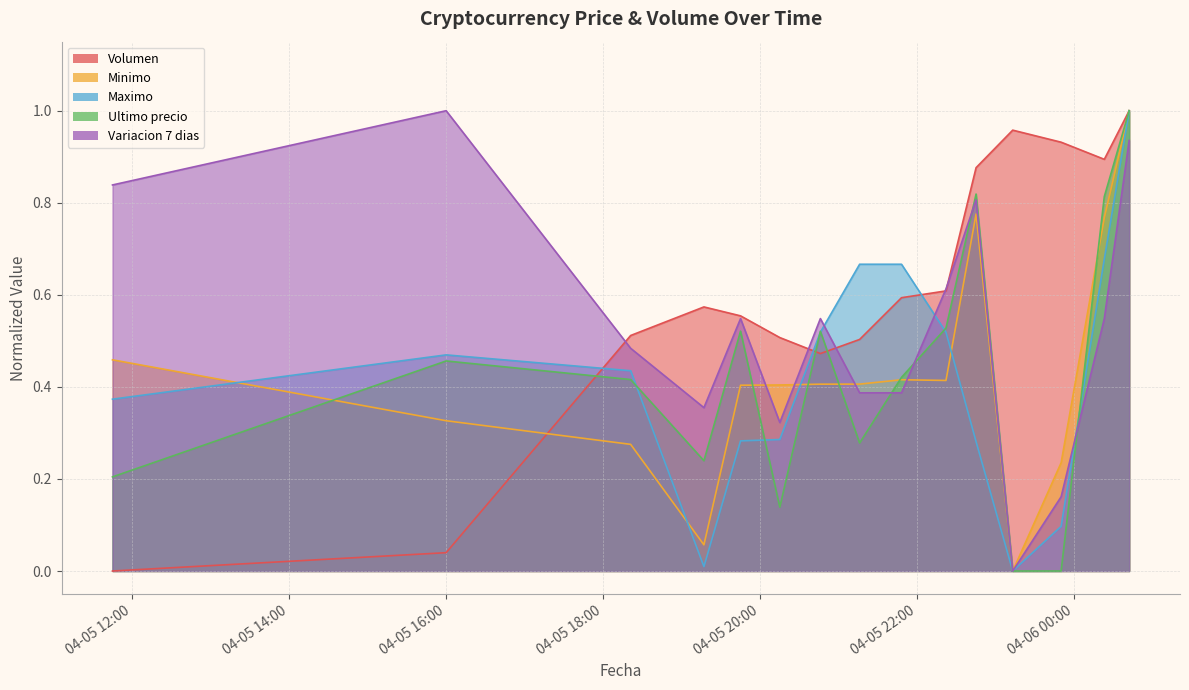

Does the chart have visible grid lines?

Yes